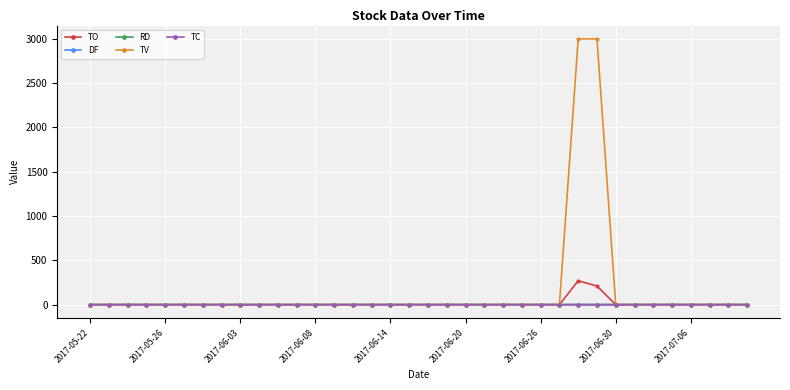

Which series has the largest range (max minus min)?

TV